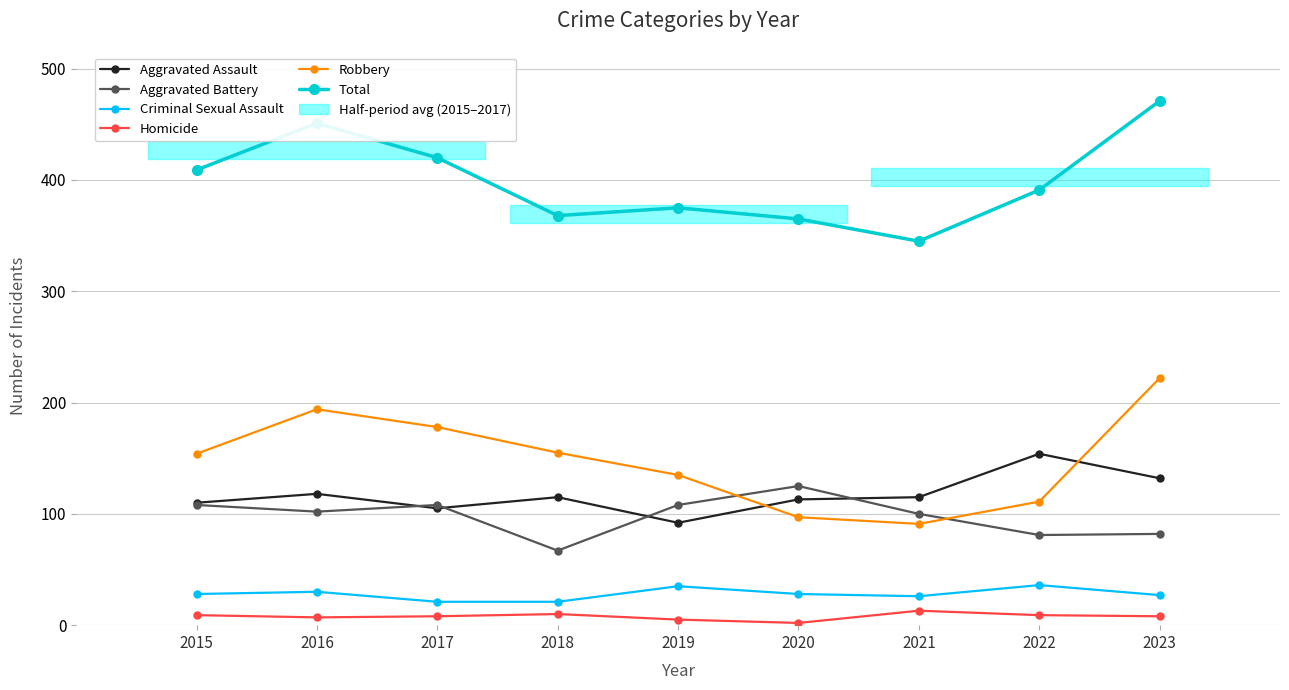

What is the sum of the Aggravated Battery values at 2020 and 2023?

207